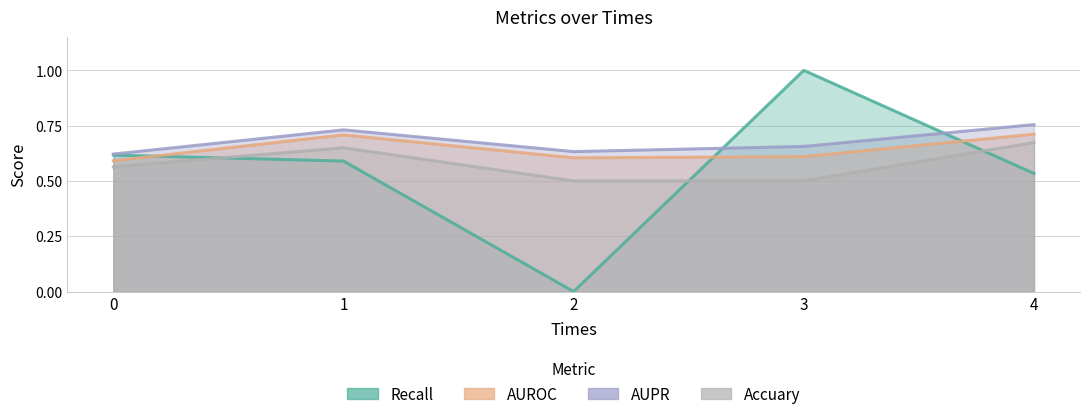

Which series ends up on top after the final intersection of Recall and AUPR?

AUPR